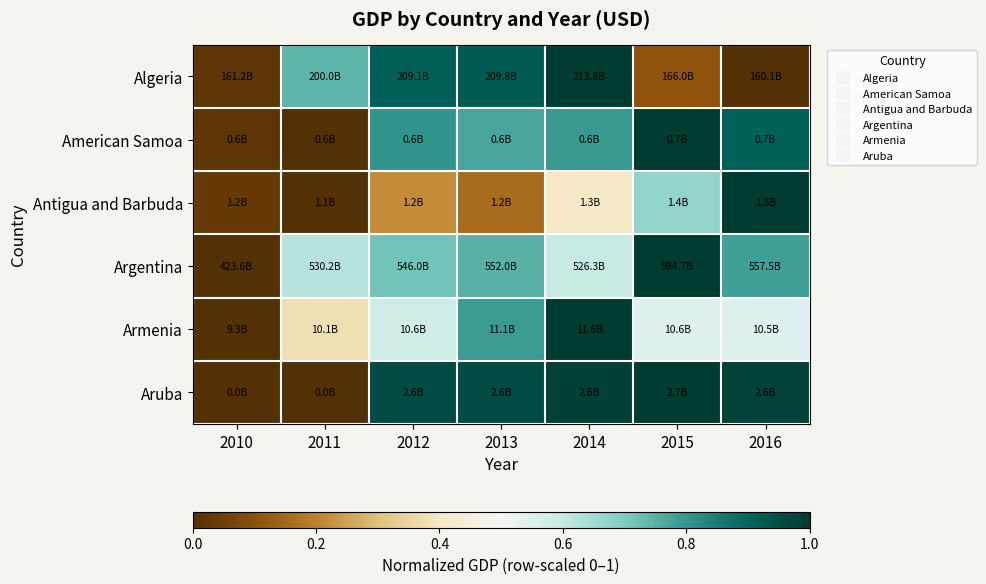

Reading right to left, transcribe all the data shown in this chart.

Algeria: 2016=0.0	2015=0.1	2014=1.0	2013=0.9	2012=0.9	2011=0.7	2010=0.0
American Samoa: 2016=0.9	2015=1.0	2014=0.8	2013=0.8	2012=0.8	2011=0.0	2010=0.0
Antigua and Barbuda: 2016=1.0	2015=0.7	2014=0.4	2013=0.2	2012=0.2	2011=0.0	2010=0.0
Argentina: 2016=0.8	2015=1.0	2014=0.6	2013=0.8	2012=0.7	2011=0.6	2010=0.0
Armenia: 2016=0.5	2015=0.6	2014=1.0	2013=0.8	2012=0.6	2011=0.4	2010=0.0
Aruba: 2016=1.0	2015=1.0	2014=1.0	2013=1.0	2012=1.0	2011=0.0	2010=0.0